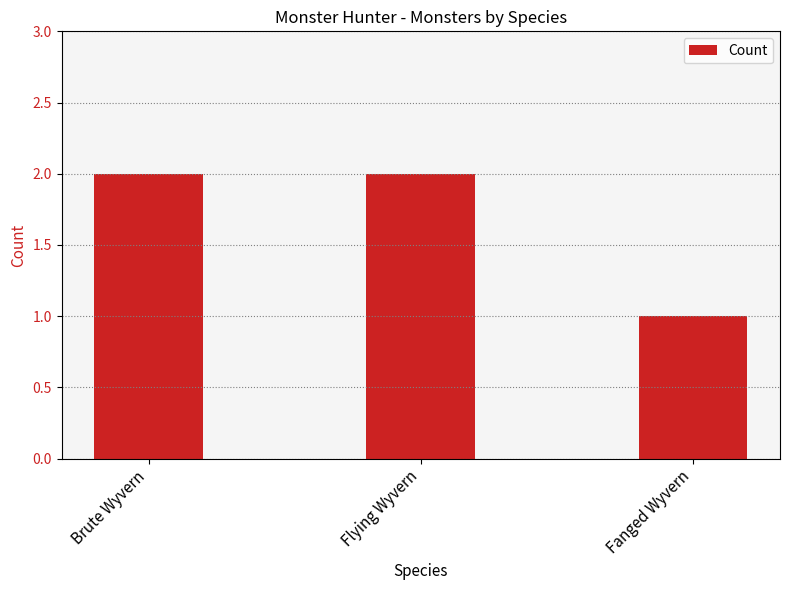

What value does the data have at Fanged Wyvern?

1